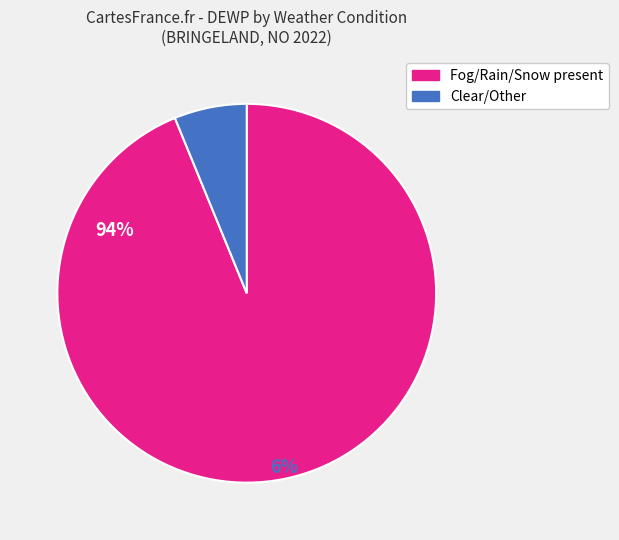

Which has a higher value, Clear/Other or Fog/Rain/Snow present?

Fog/Rain/Snow present